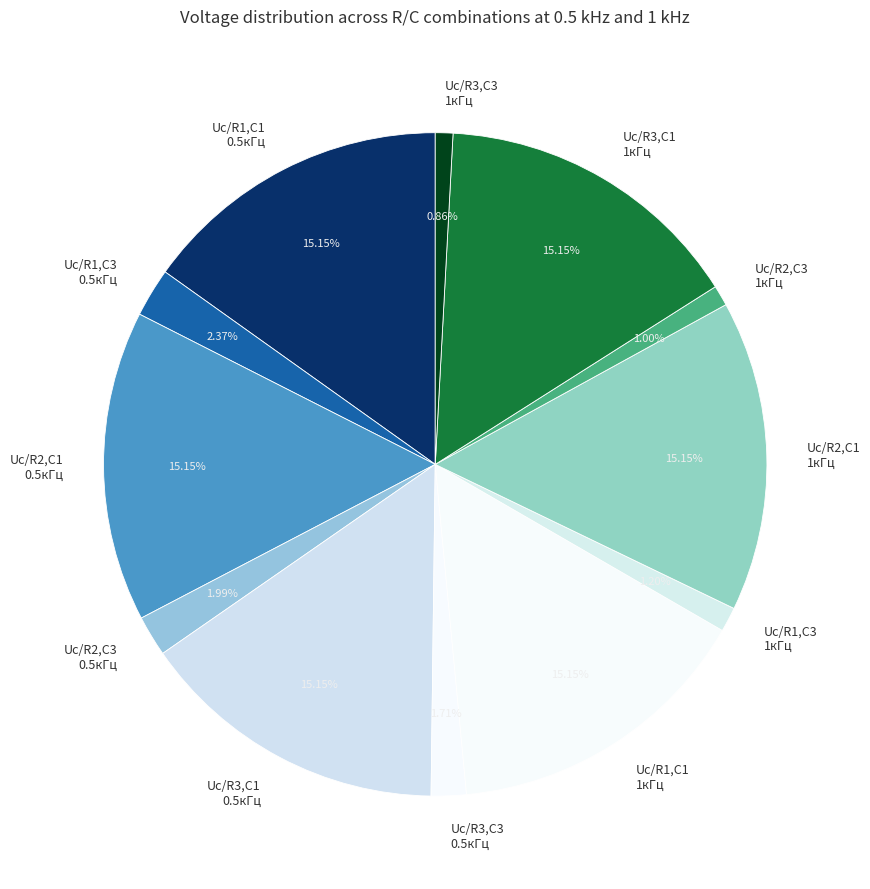

Do Uc/R2,C1 0.5кГц and Uc/R1,C3 1кГц together represent more than half of the pie?

No